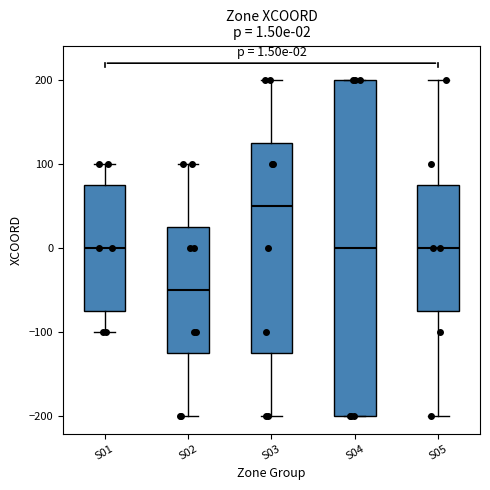

Which box has the lowest median line?

S02